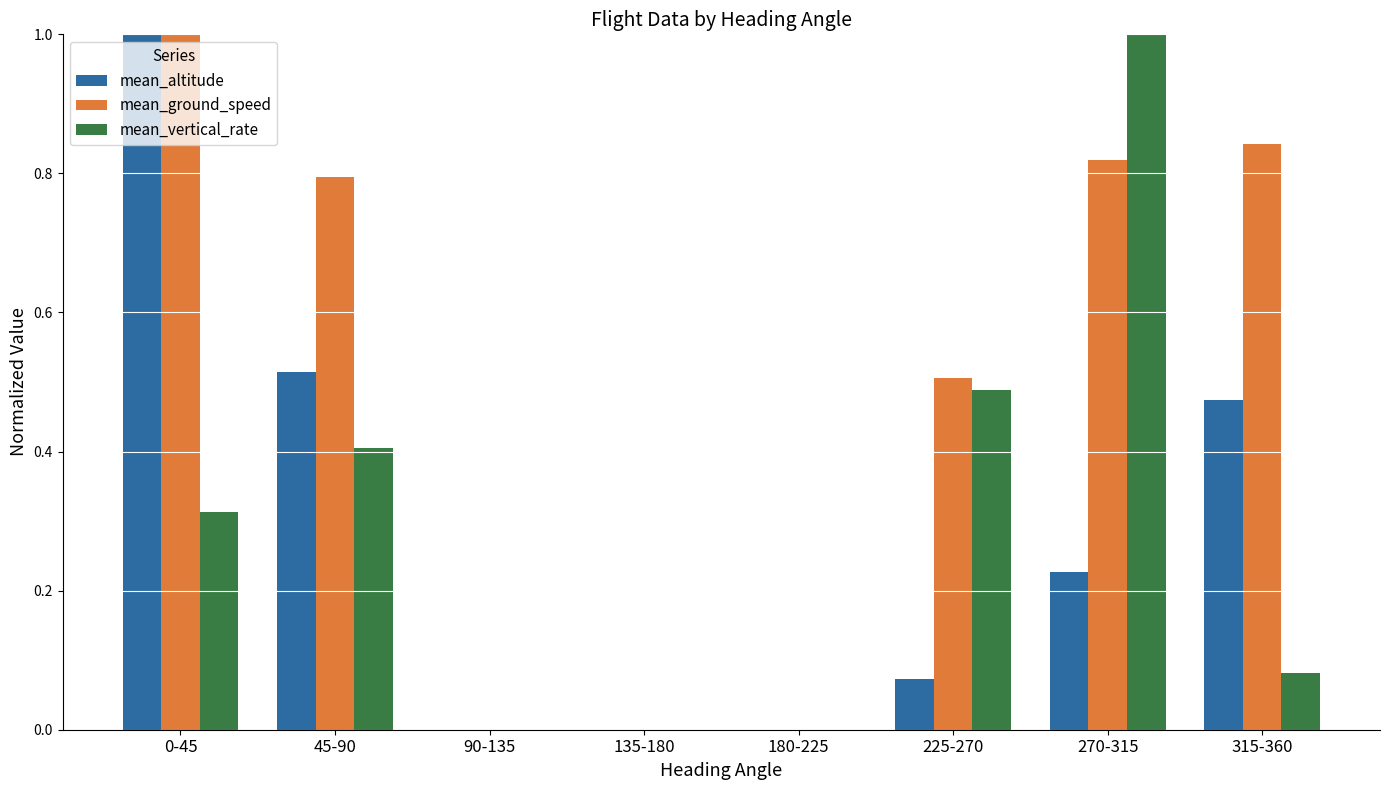

Is it true that mean_altitude equals 0.1 at 270-315?

False